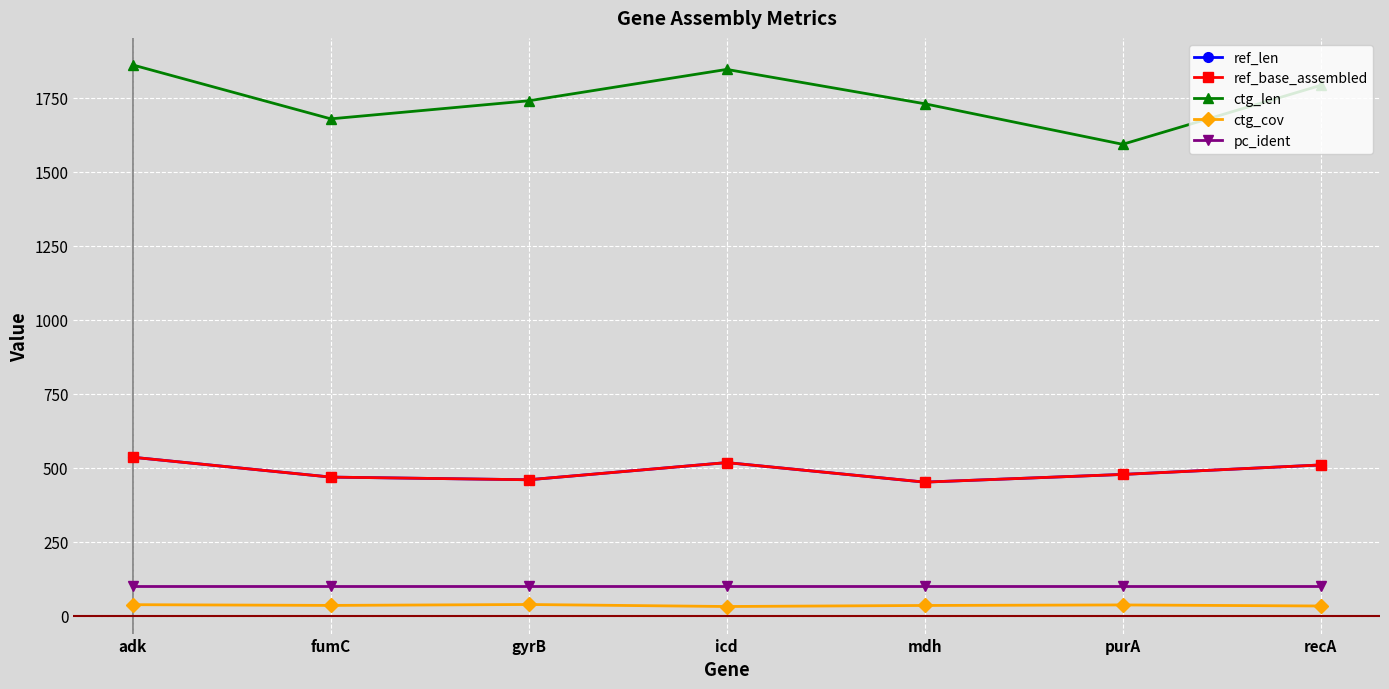

True or false: ref_base_assembled has more than 2 interior local peaks.

False